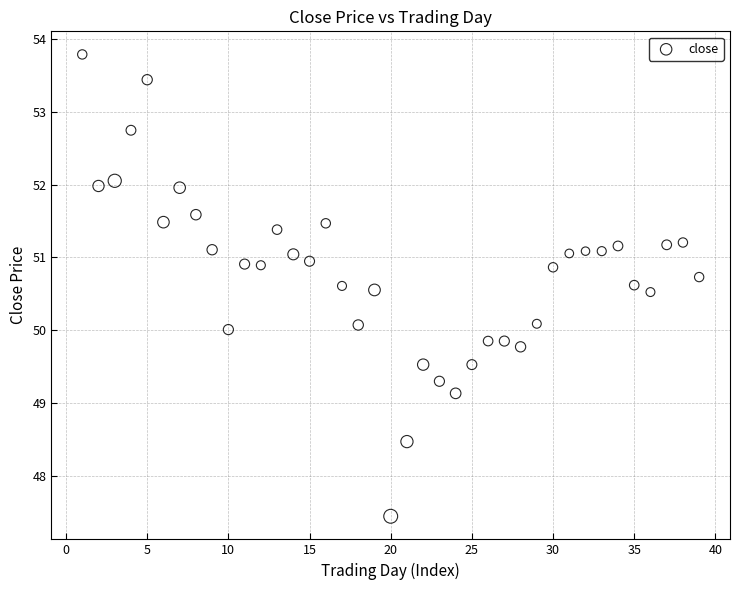

What is the range of Y values (max minus min)?

6.3